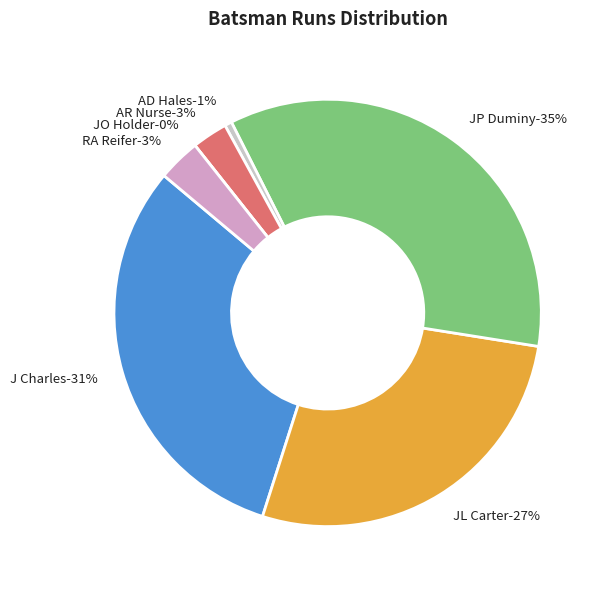

Is it true that AD Hales is 11% of the pie?

False